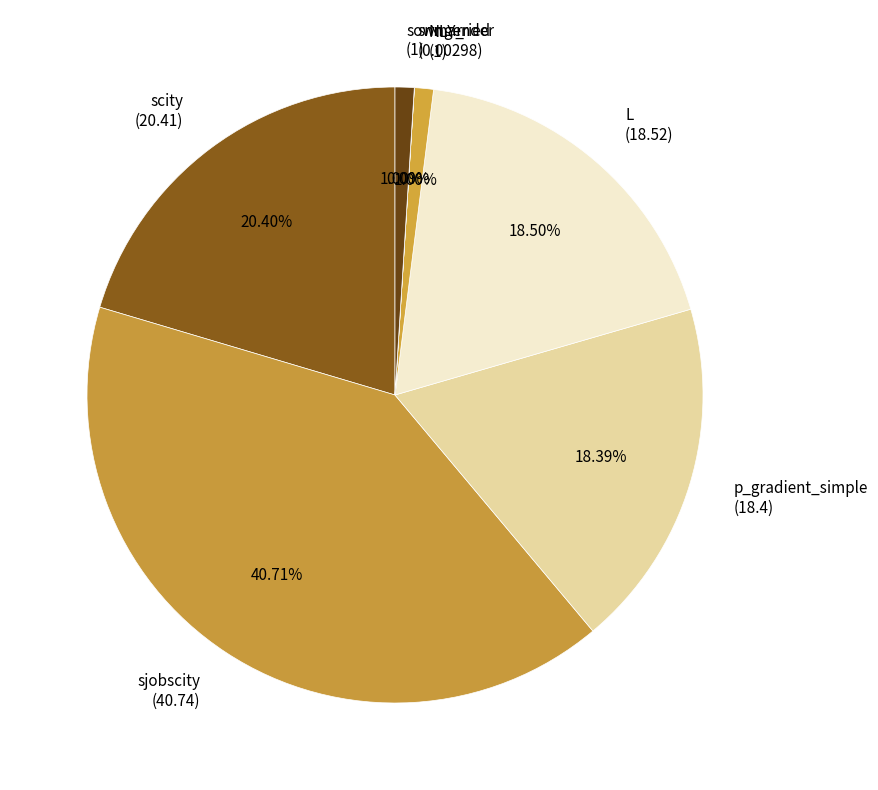

Do scity and L together represent more than half of the pie?

No